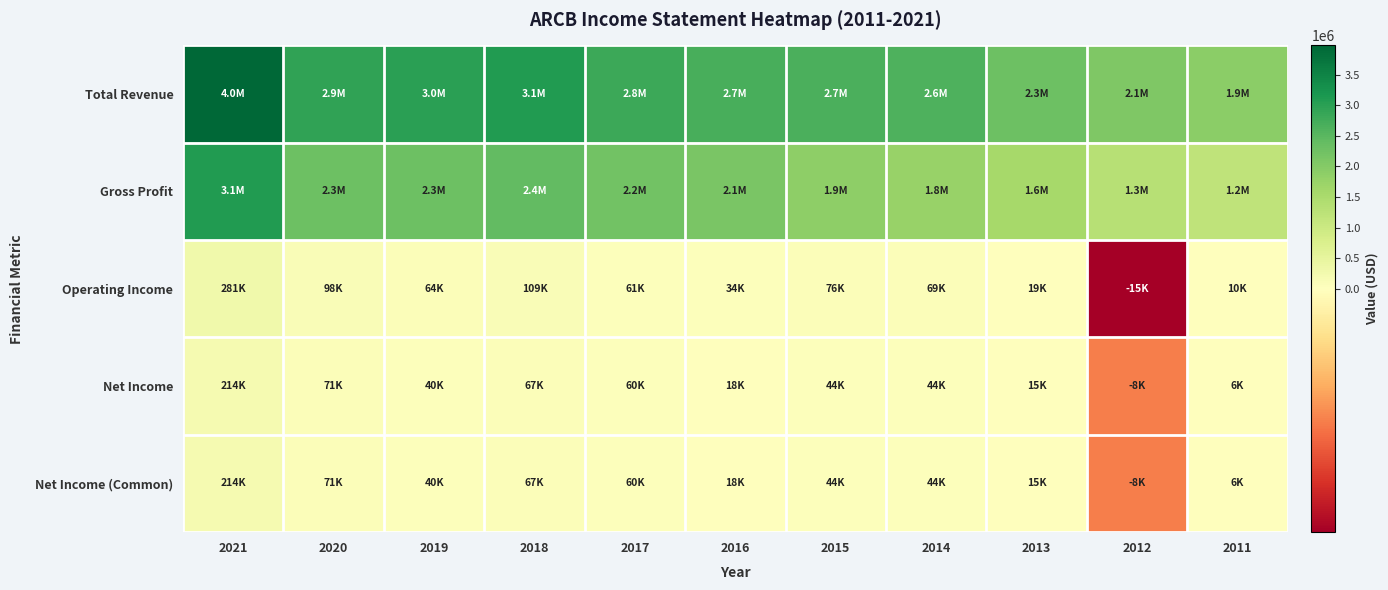

Which series has the largest total across all categories?

Total Revenue